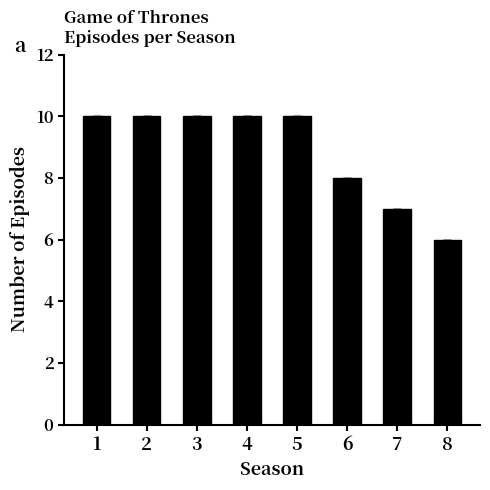

Reading right to left, what are all the values shown in this chart?

8=6	7=7	6=8	5=10	4=10	3=10	2=10	1=10